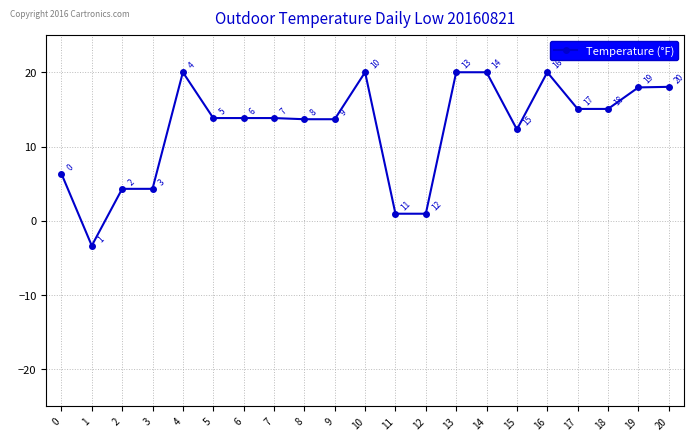

Where is the first local minimum?

1